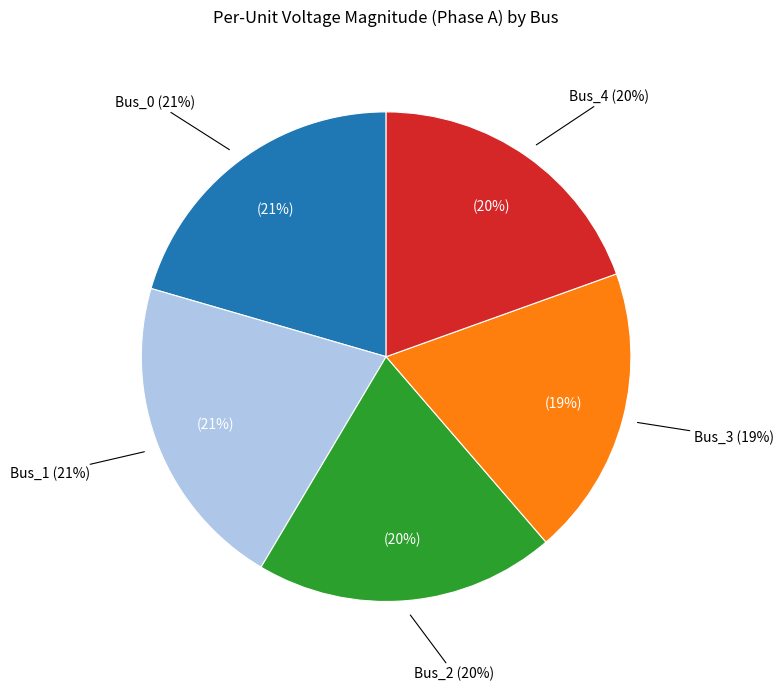

Is Bus_3 the majority of the pie?

No